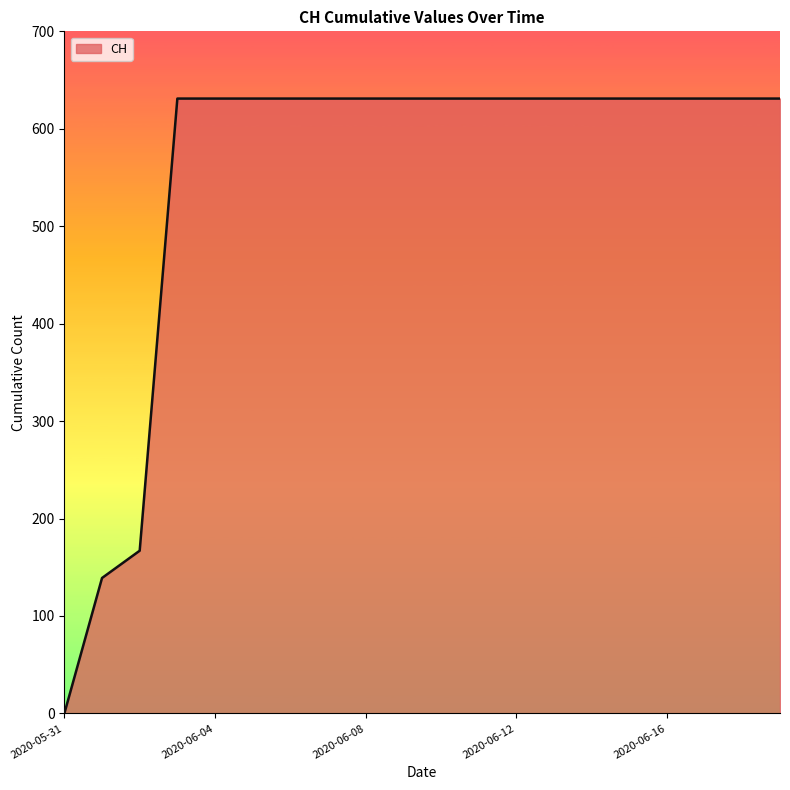

What is the maximum value shown in the chart?

631